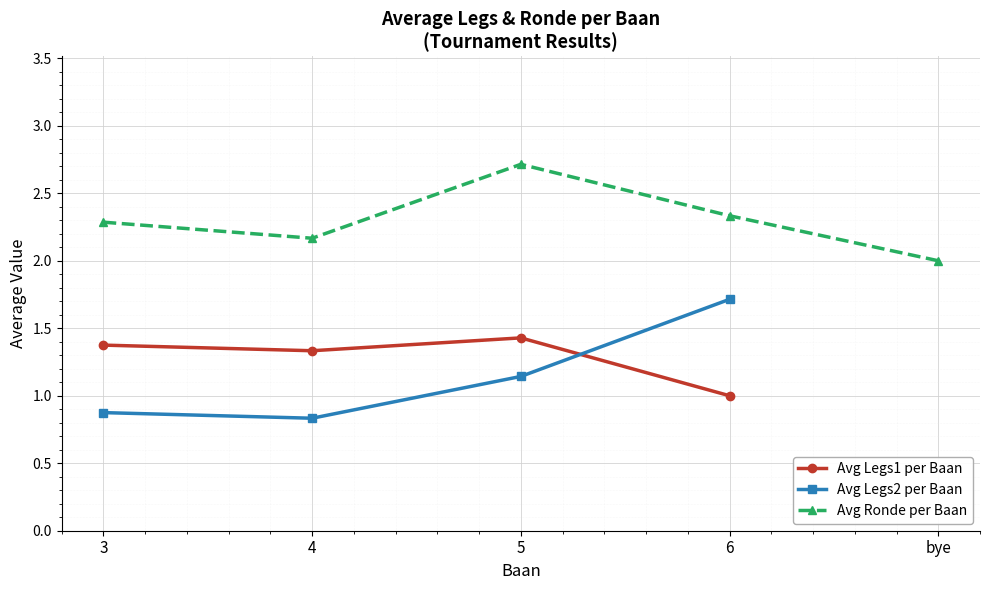

Does the chart display data point markers on the line(s)?

Yes